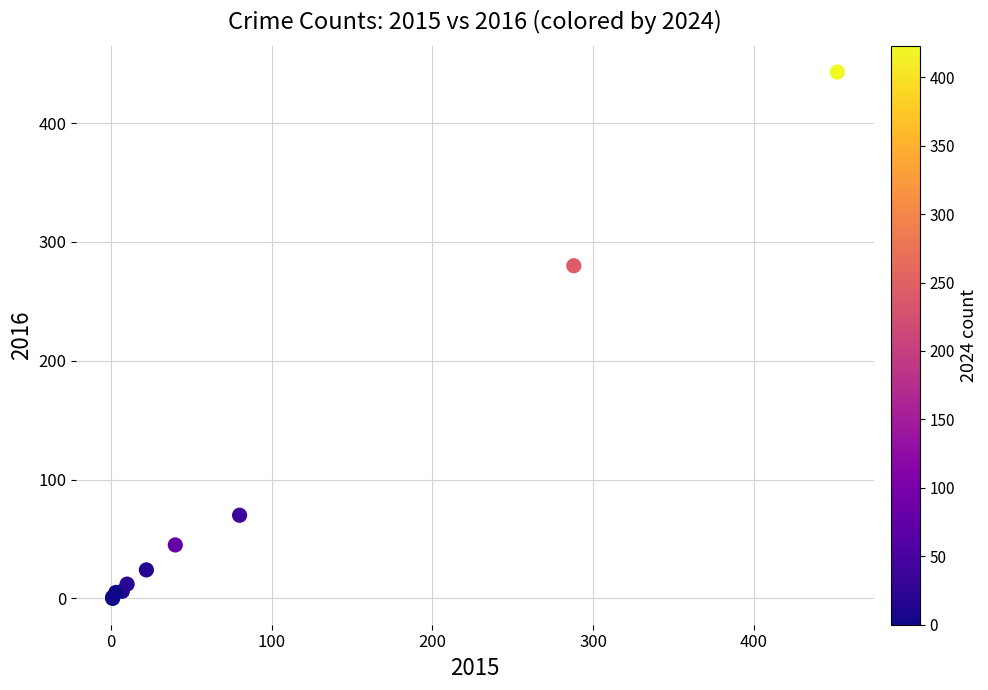

What Y value in the scatter plot is closest to 221?

280